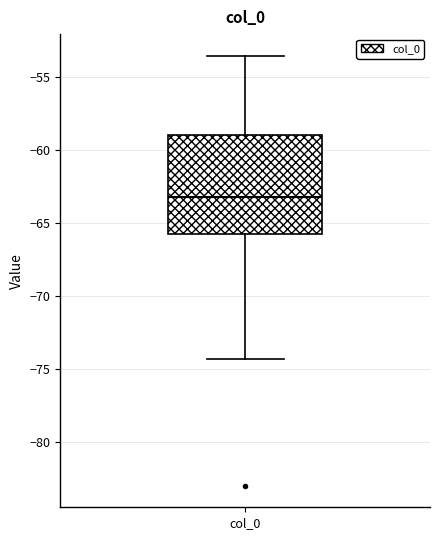

Read this box plot against the y-axis: the position of the median line, the range covered by the box, and the ends of both whiskers. The values are not printed on the chart, so give them approximately, as read against the axis.

median -63.5, box -66.0 to -59.0, whiskers -74.5 to -53.5